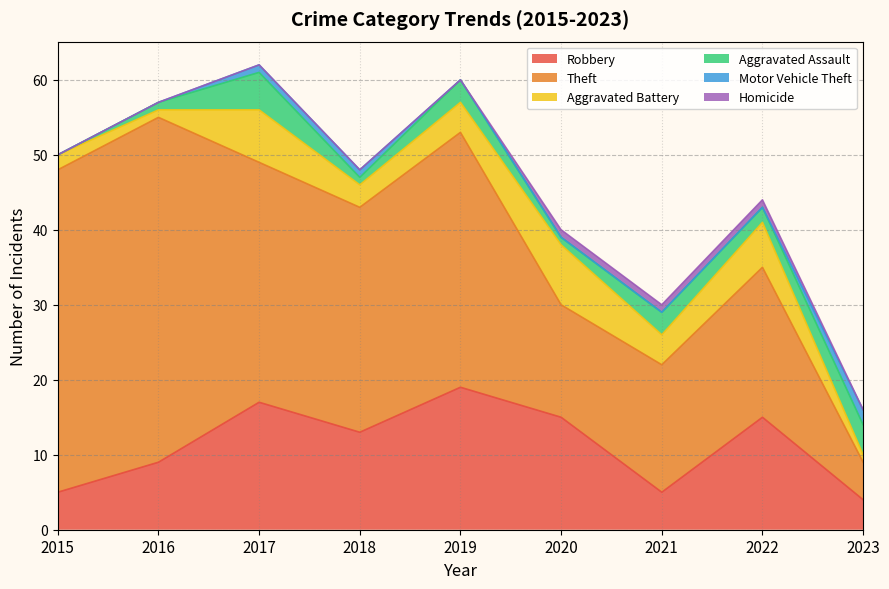

What is the difference between the second highest and second lowest values in the Robbery series?

12